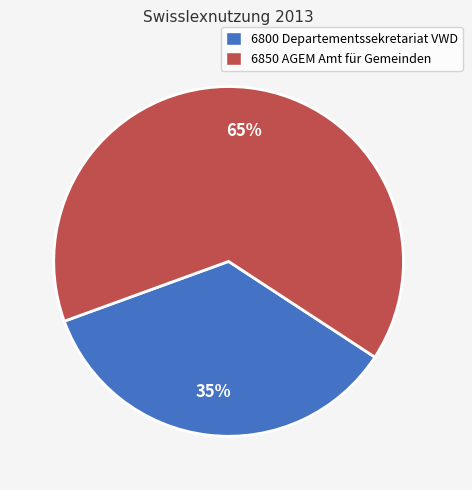

Count the number of slices in the pie.

2